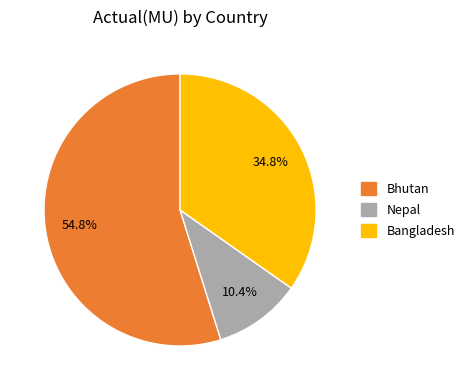

Is there any slice that represents more than half of the pie?

Yes